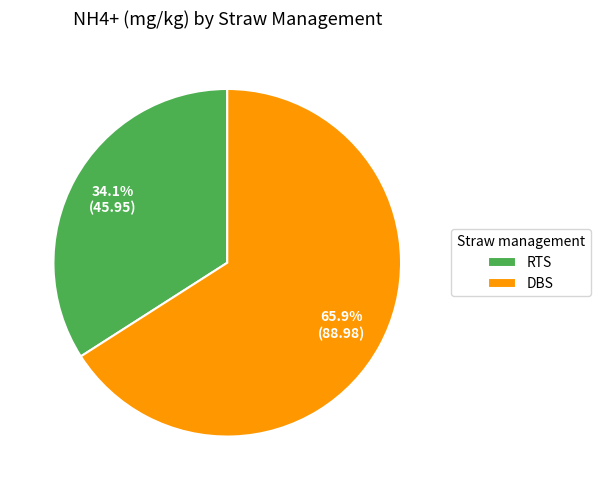

To the nearest percent, what is the combined percentage of DBS and RTS?

100%